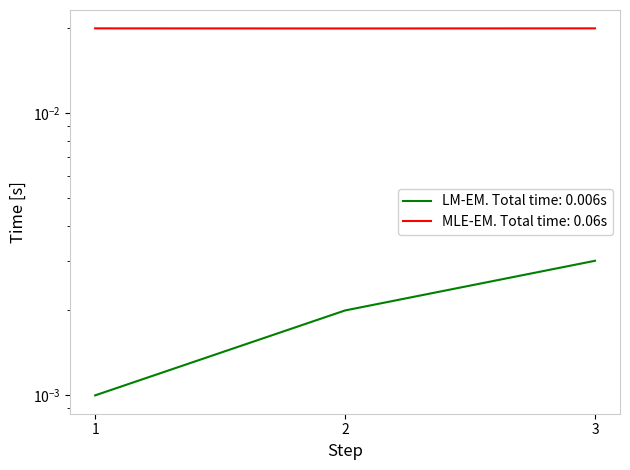

Rank the series by their maximum value, from lowest to highest.

Bidder S.No, Bid Number